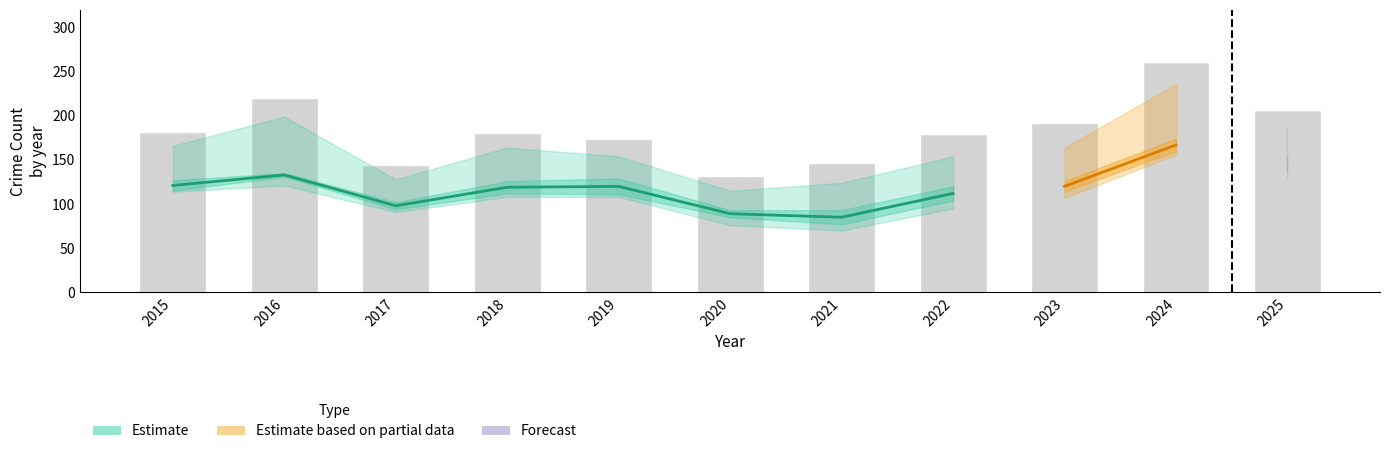

The value of Total at 2025 is 83. True or false?

False